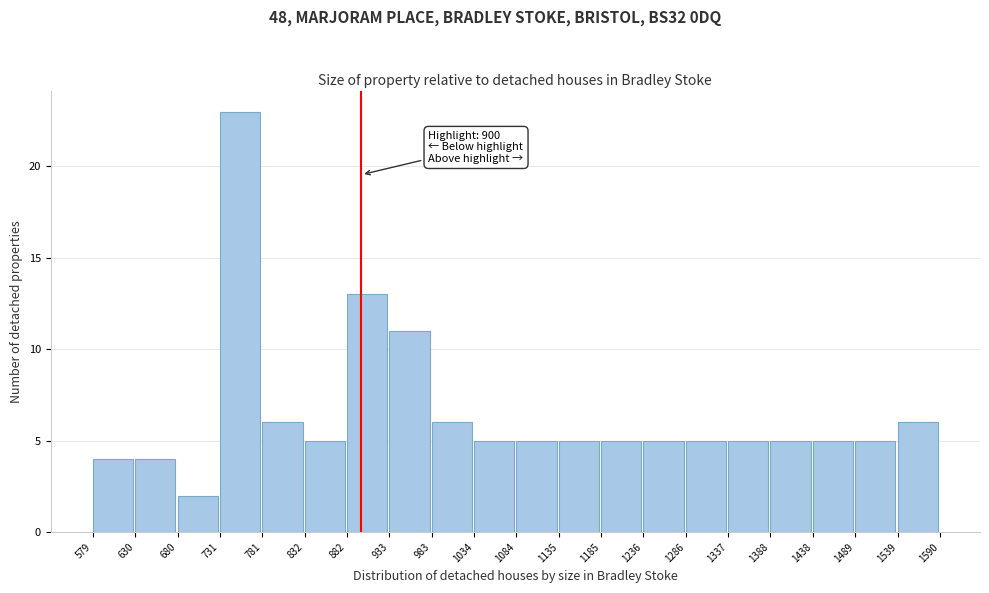

Over which range of the x-axis is the bar tallest?

731 to 781